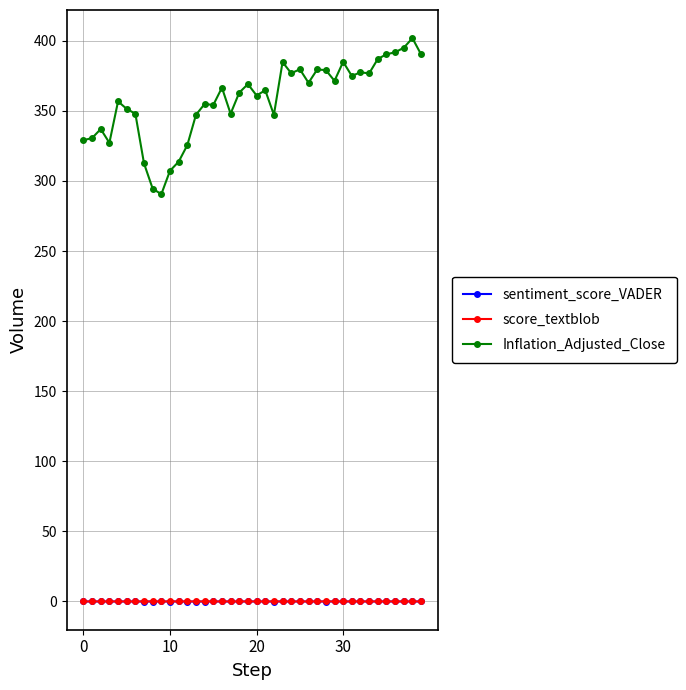

What is the value of the Inflation_Adjusted_Close point at the 36th from the left?

390.4